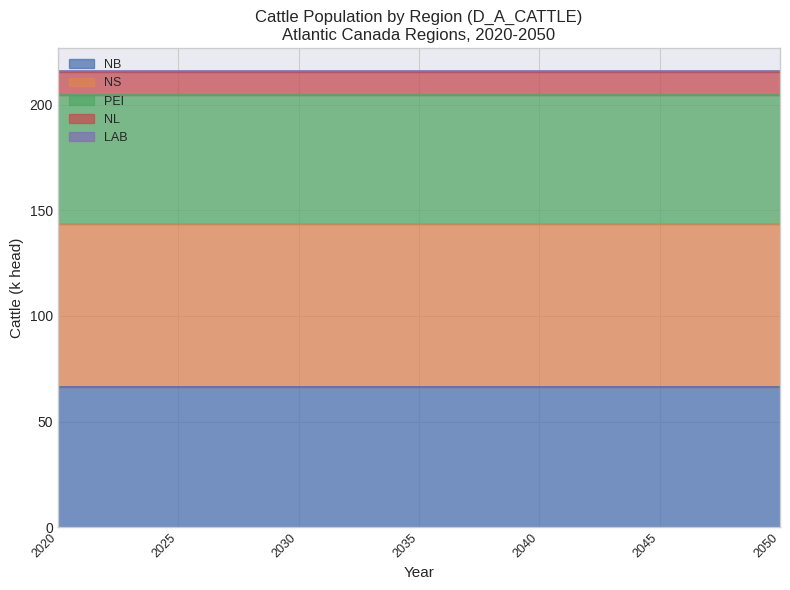

How many lines are shown in the chart?

5